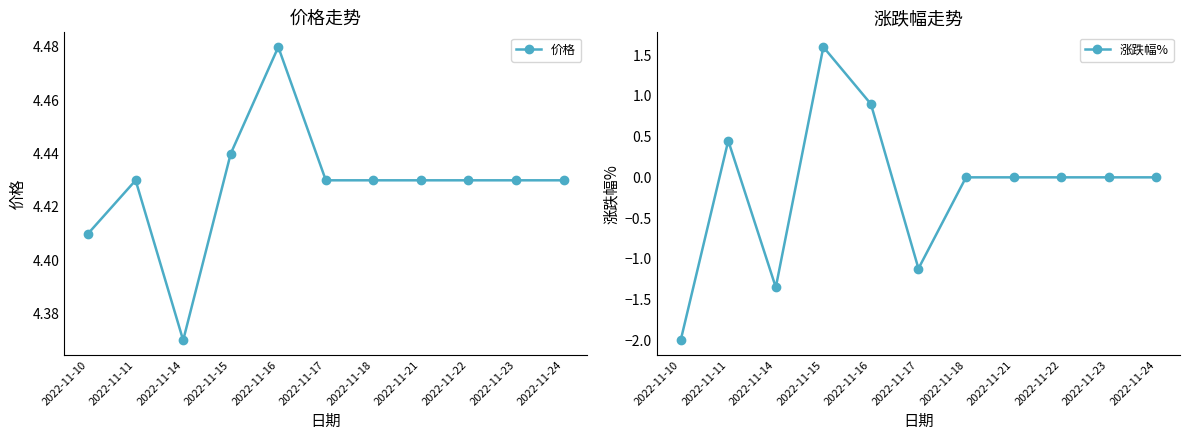

Count the 价格 values in the range 4 to 5.

11